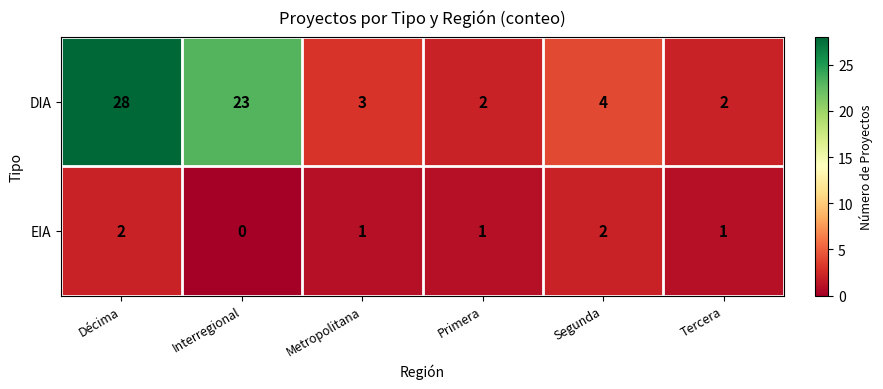

What is the spread (max minus min) of values at Primera?

1